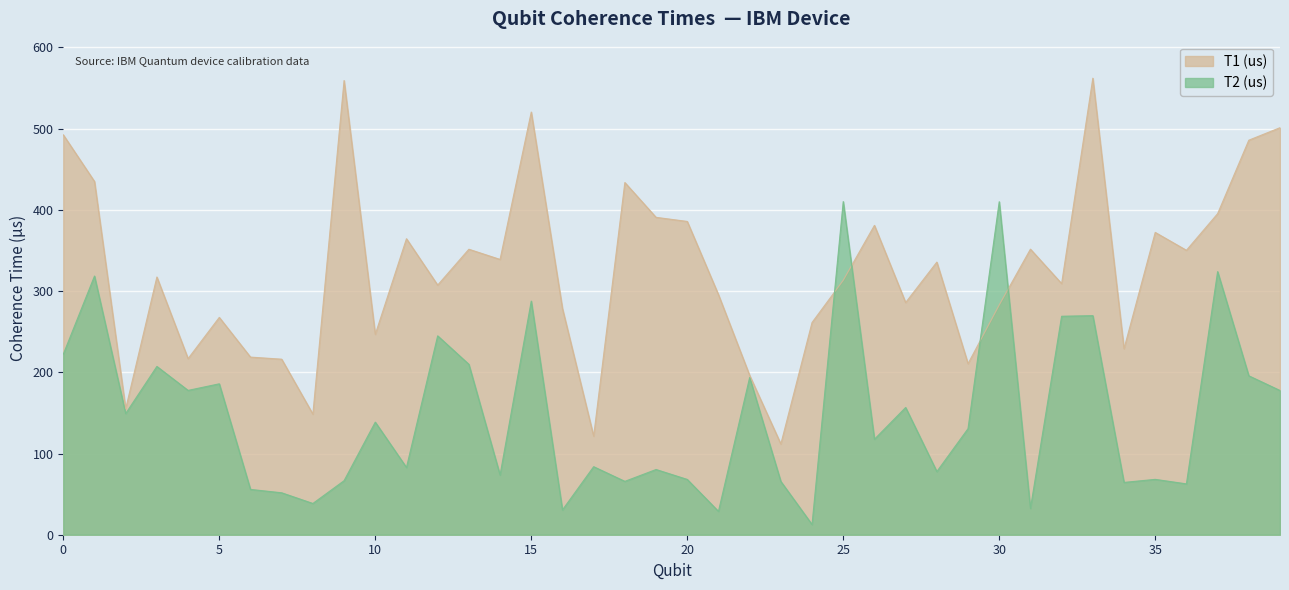

How many interior local peaks does the T2 (us) series have?

15